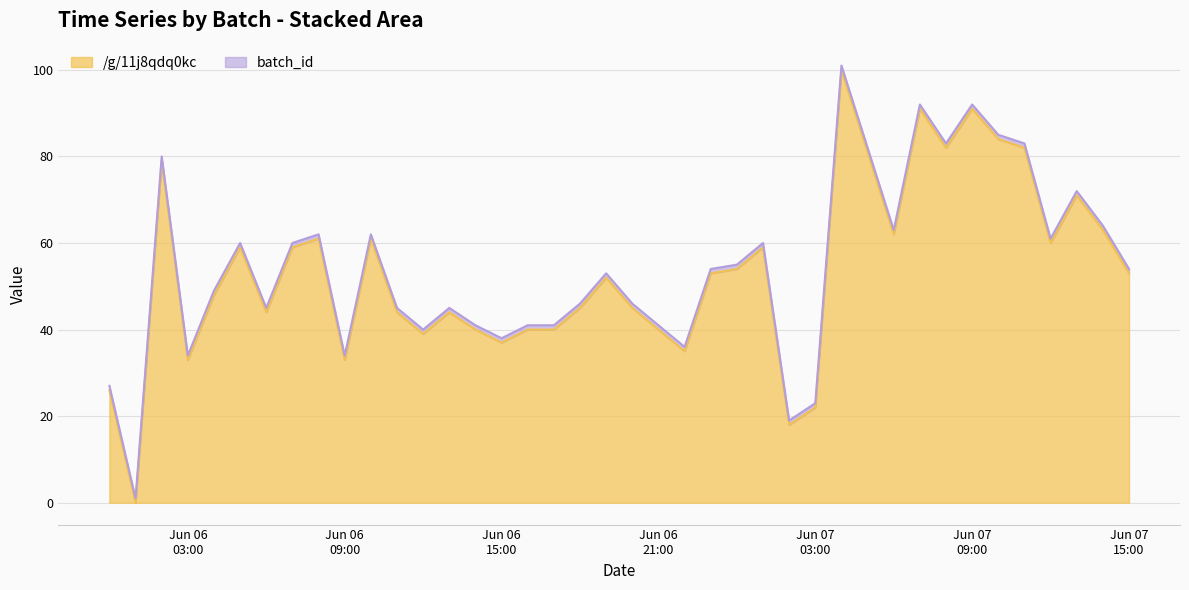

What is the change in value from 2021-06-06 02:00:00 to 2021-06-07 01:00:00?

-20